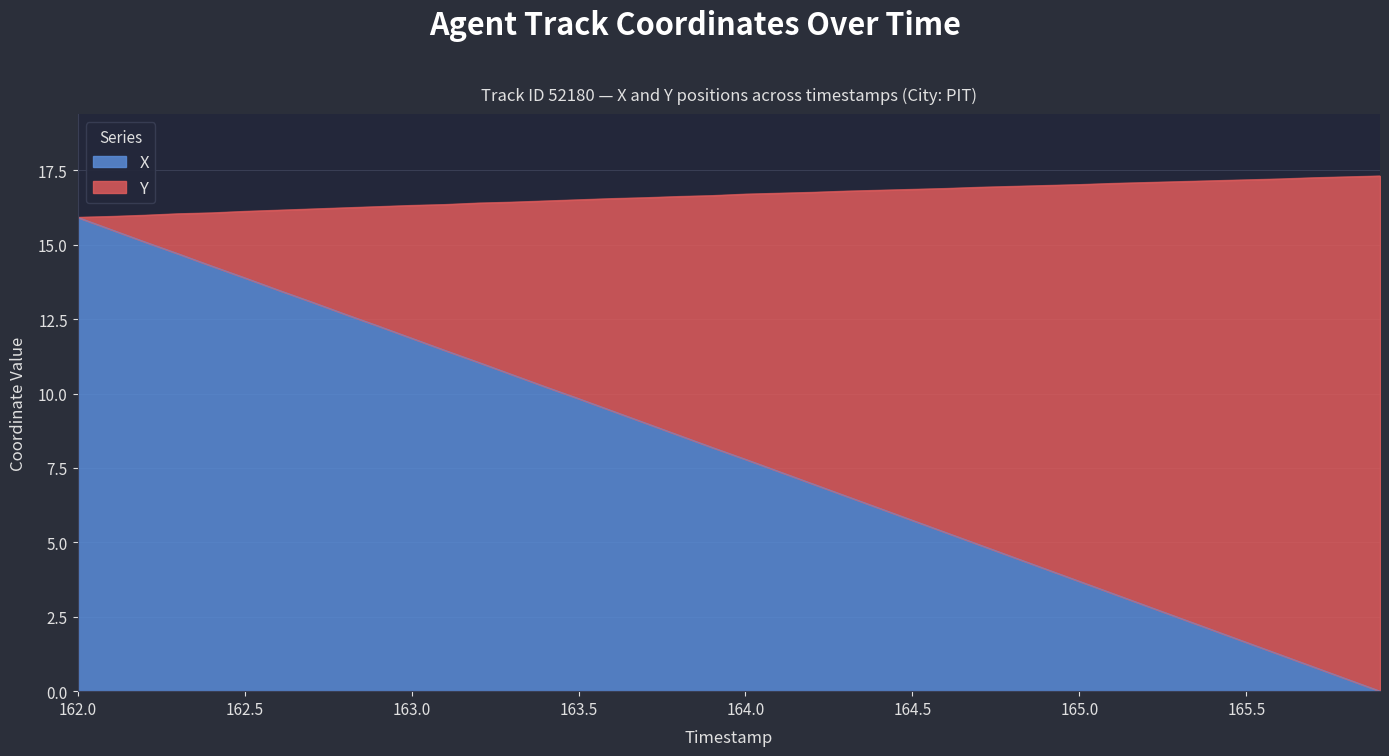

What is the maximum value for X?

15.9